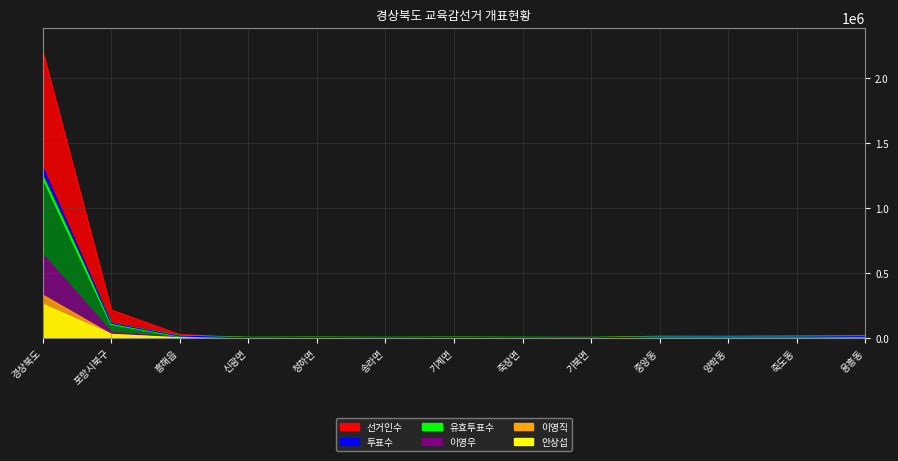

What is the approximate value of 투표수 at 포항시북구?

112458